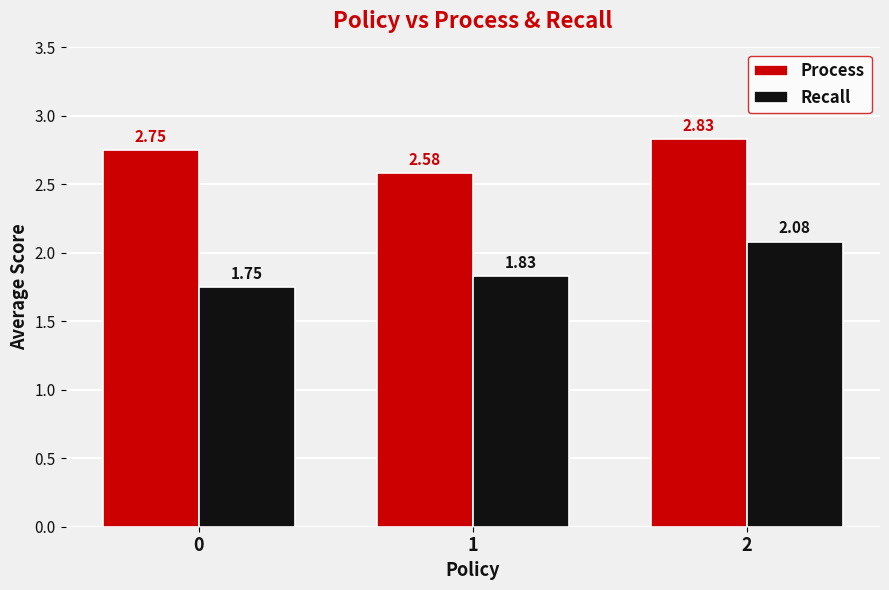

How many groups of bars are there?

3